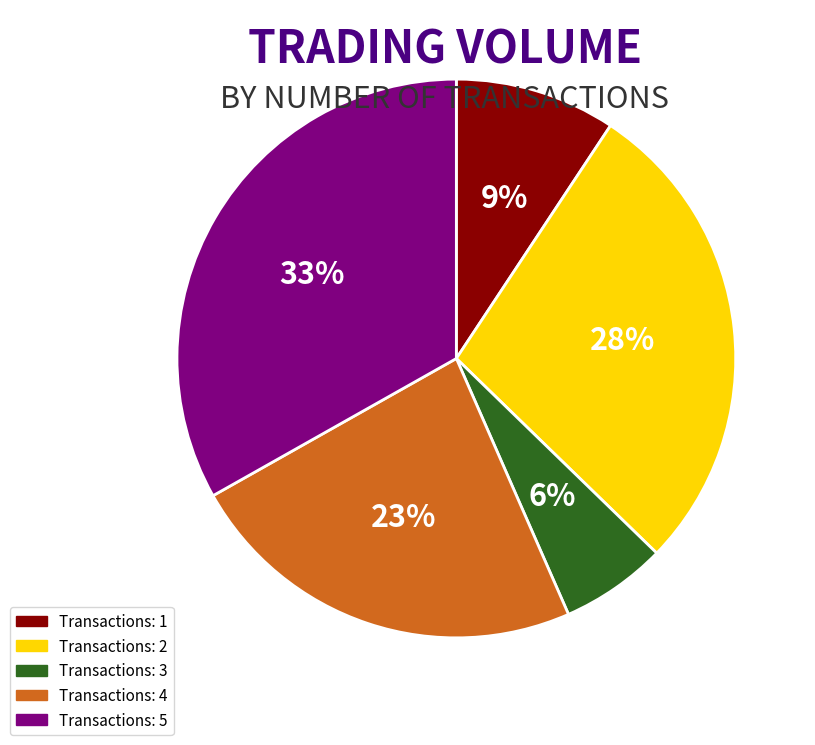

To the nearest percent, what is the difference between the largest and smallest slice percentages?

27%